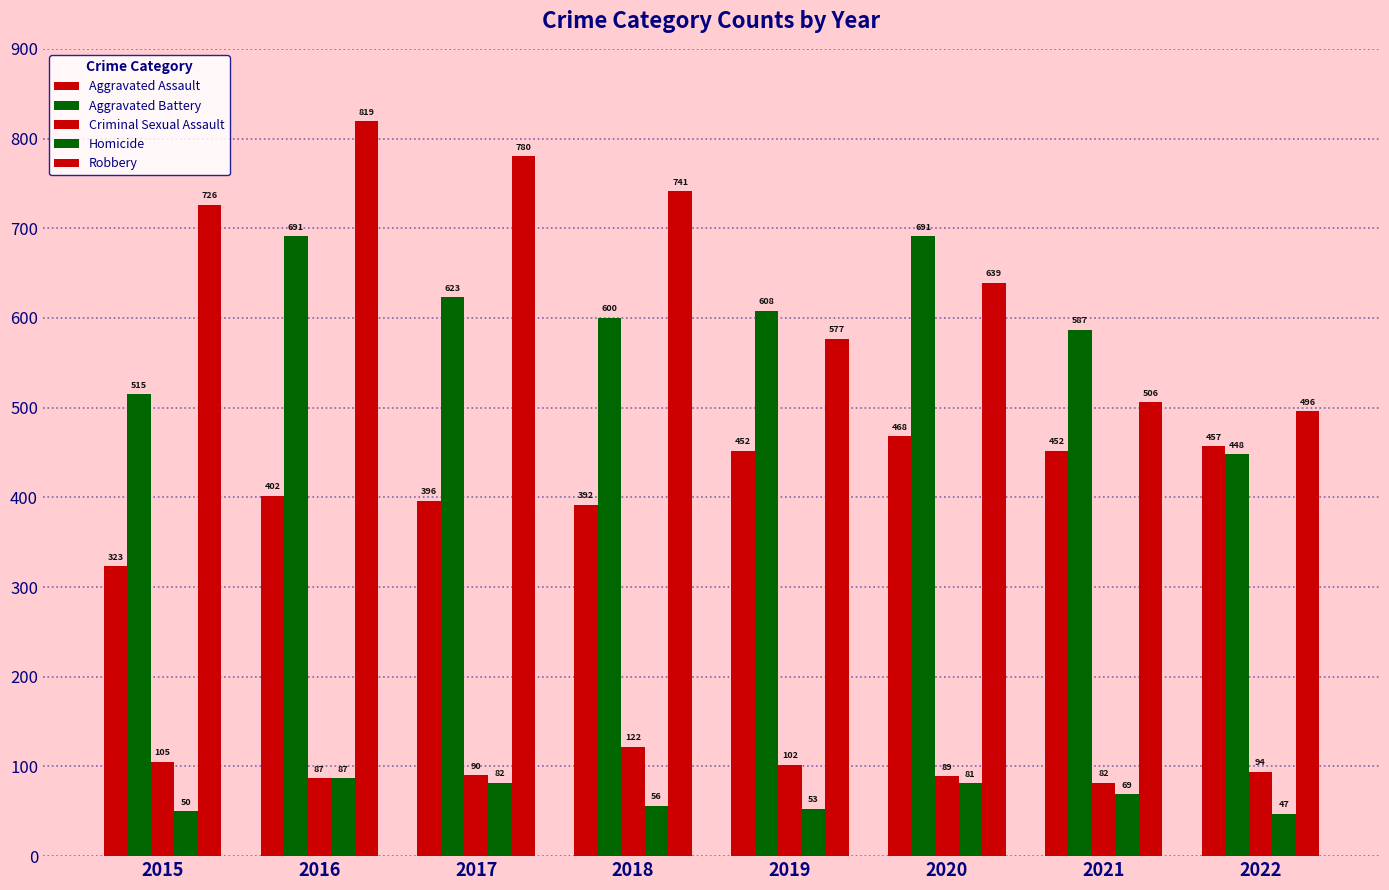

Where does the Robbery series first go above 726?

2016